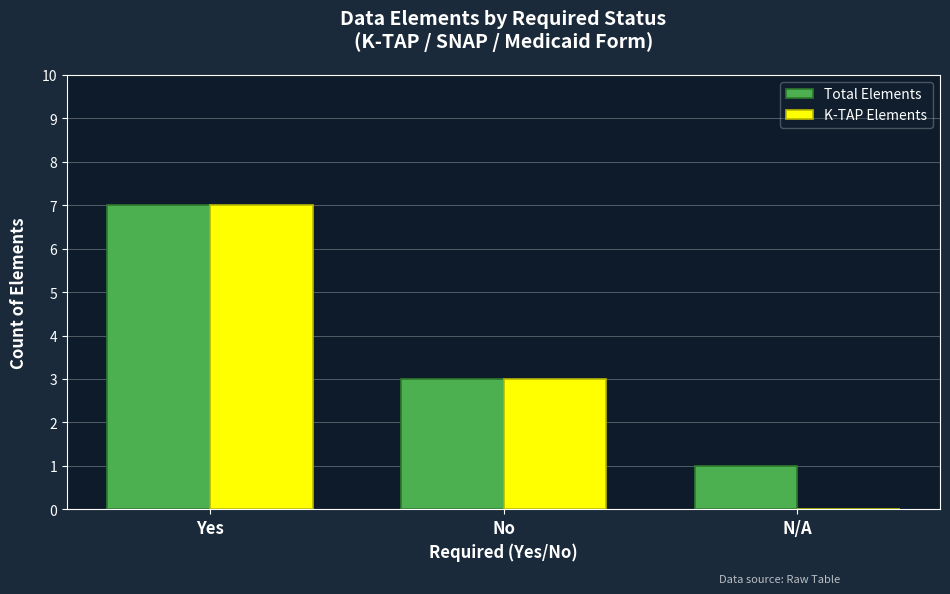

Reading left to right, transcribe all the data shown in this chart.

Total Elements: Yes=7	No=3	N/A=1
K-TAP Elements: Yes=7	No=3	N/A=0